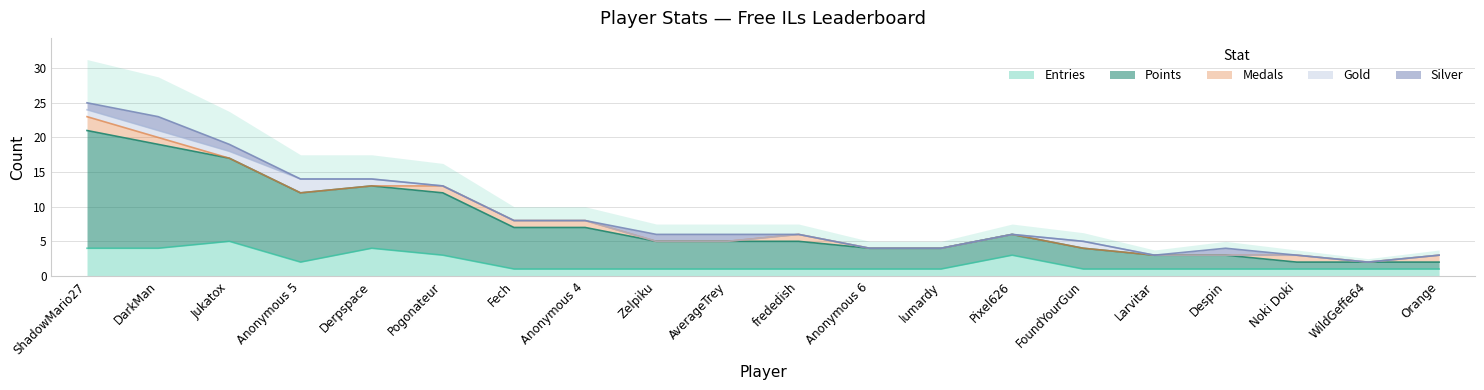

Does the chart have visible grid lines?

Yes